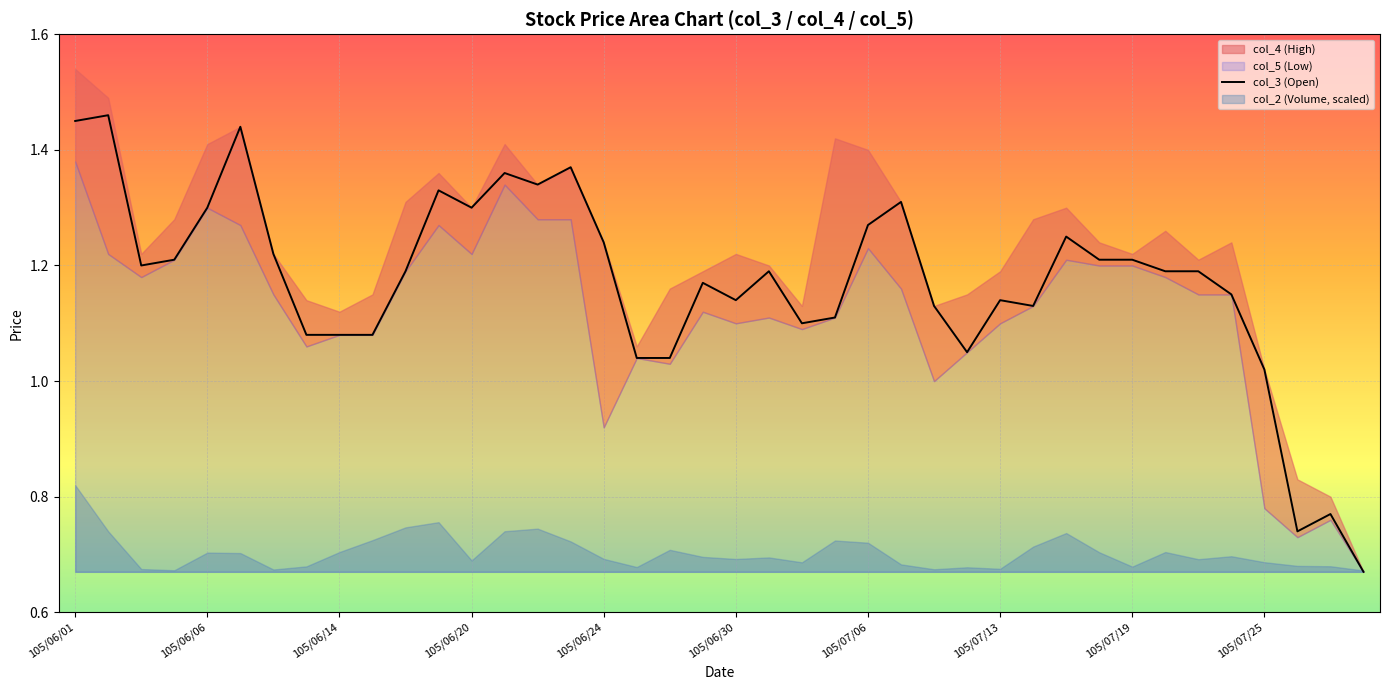

What is the sum of all values?

46.9